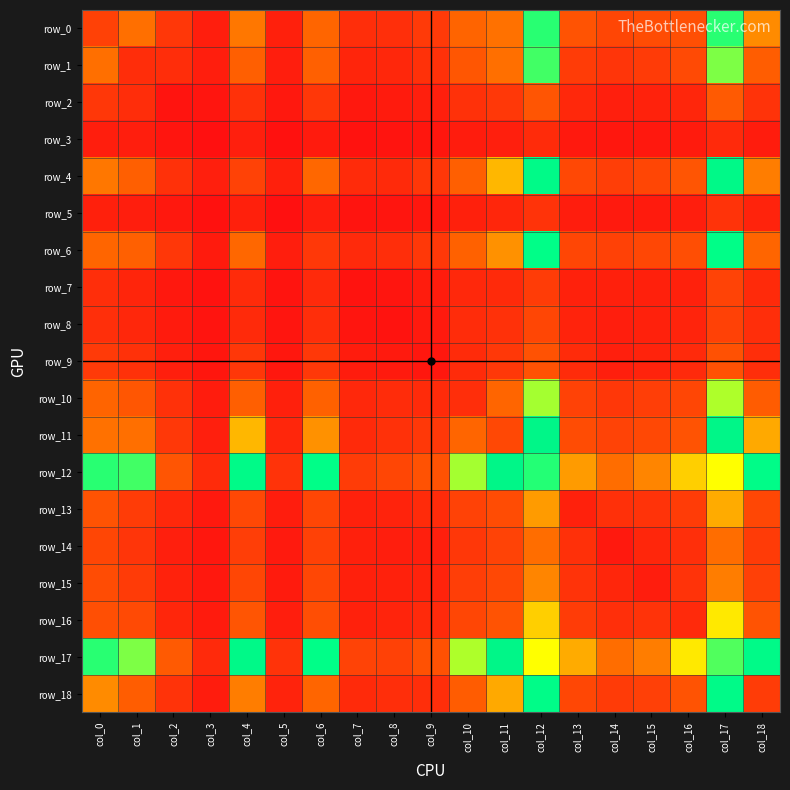

At which category does the chart reach its minimum across all series?

col_3